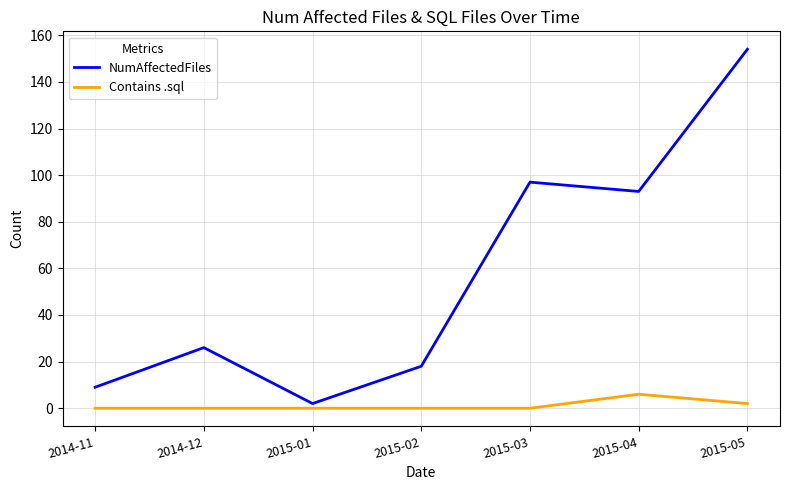

Is it true that Contains .sql equals 0 at 2015-03?

True